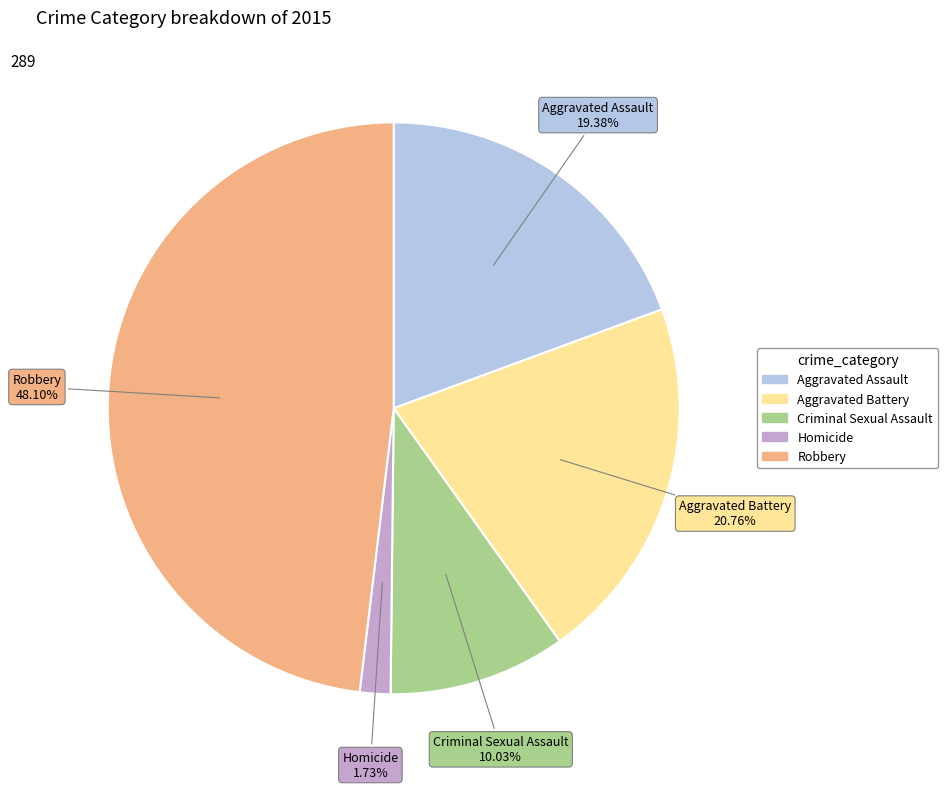

Which slice is the smallest?

Homicide